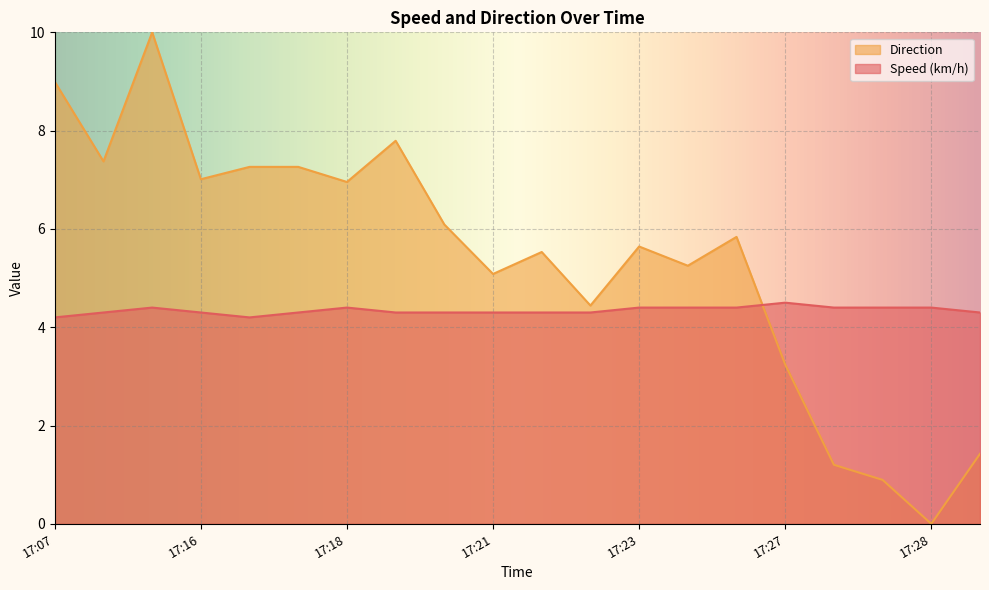

At which category does the chart reach its peak across all series?

17:14